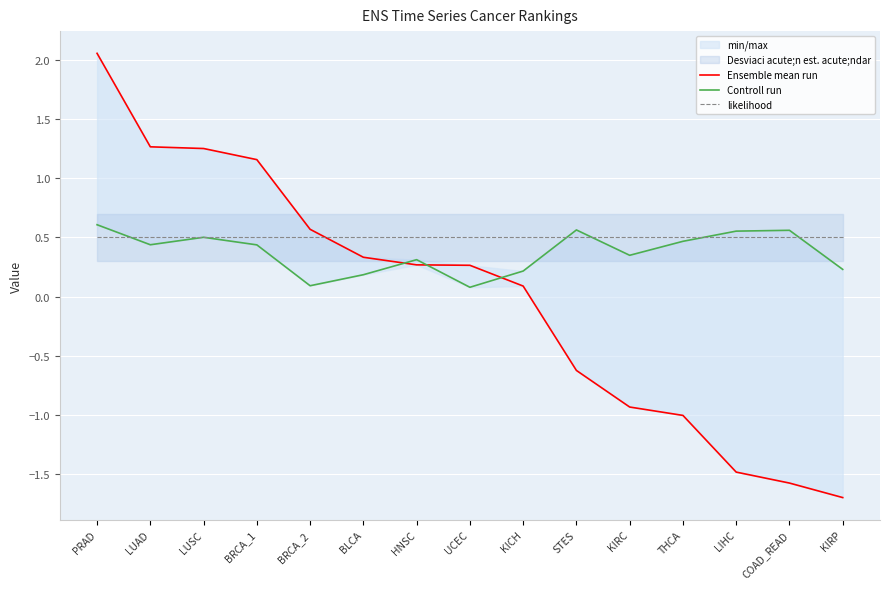

Reading left to right, what are all the values shown in this chart?

Ensemble mean run: PRAD=2.1	LUAD=1.3	LUSC=1.2	BRCA_1=1.2	BRCA_2=0.6	BLCA=0.3	HNSC=0.3	UCEC=0.3	KICH=0.1	STES=-0.6	KIRC=-0.9	THCA=-1.0	LIHC=-1.5	COAD_READ=-1.6	KIRP=-1.7
Controll run: PRAD=0.6	LUAD=0.4	LUSC=0.5	BRCA_1=0.4	BRCA_2=0.1	BLCA=0.2	HNSC=0.3	UCEC=0.1	KICH=0.2	STES=0.6	KIRC=0.3	THCA=0.5	LIHC=0.6	COAD_READ=0.6	KIRP=0.2
likelihood: PRAD=0.5	LUAD=0.5	LUSC=0.5	BRCA_1=0.5	BRCA_2=0.5	BLCA=0.5	HNSC=0.5	UCEC=0.5	KICH=0.5	STES=0.5	KIRC=0.5	THCA=0.5	LIHC=0.5	COAD_READ=0.5	KIRP=0.5